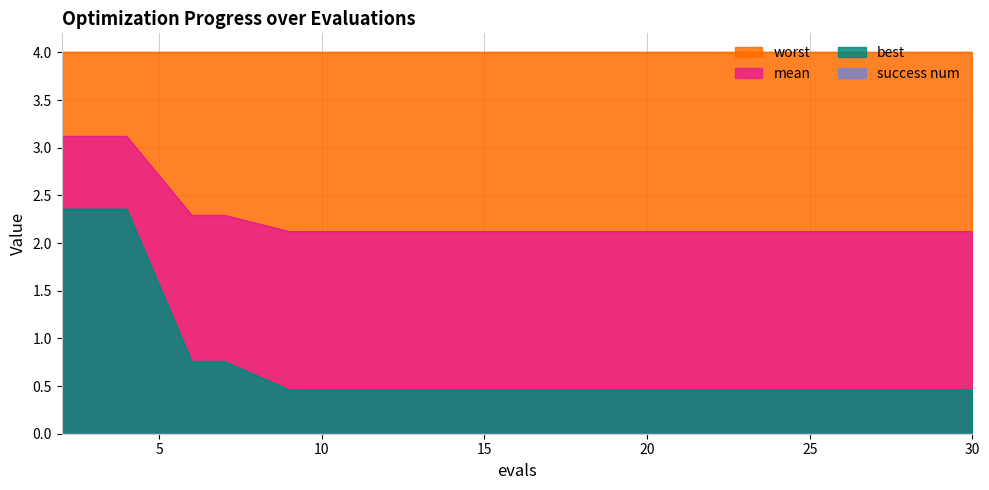

Is the value of best at 11 greater than the value of mean at 19?

No